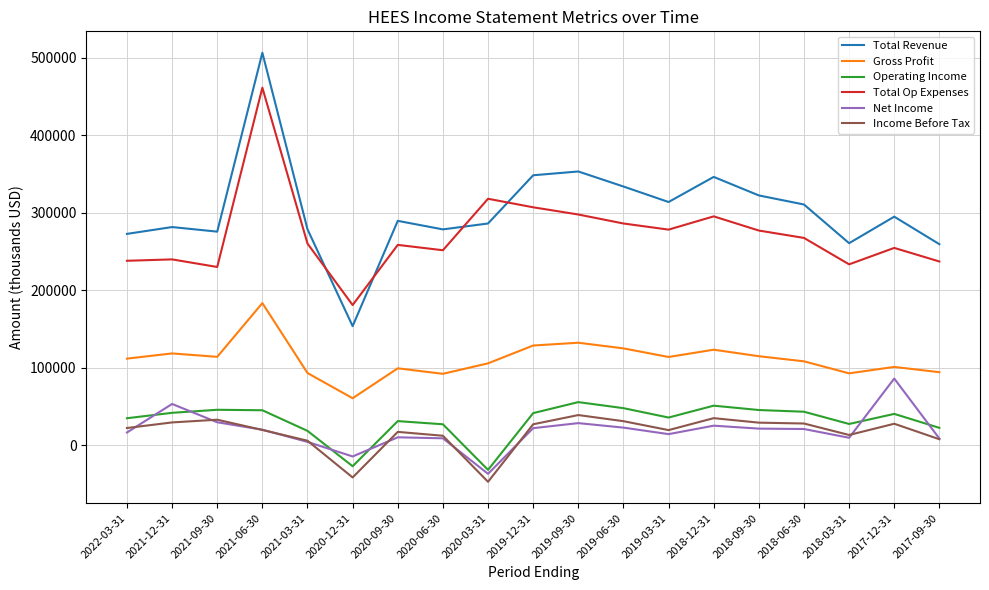

The value of Total Op Expenses at 2019-03-31 is 278000. True or false?

True